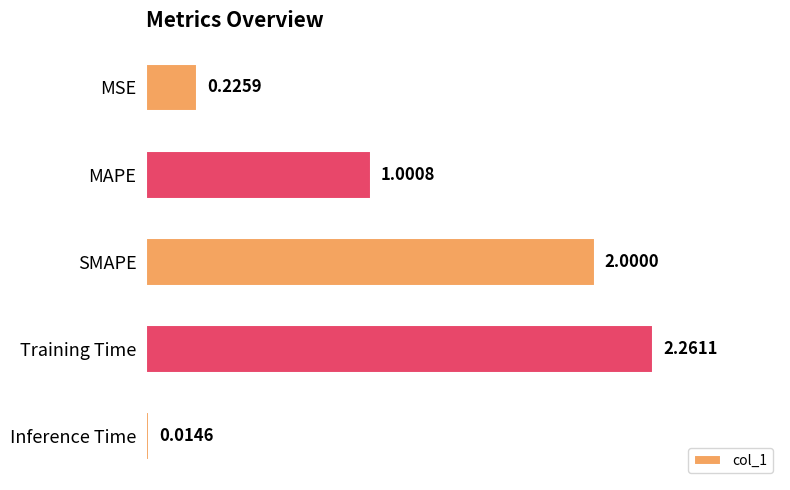

What is the difference between the maximum and second lowest values?

2.0